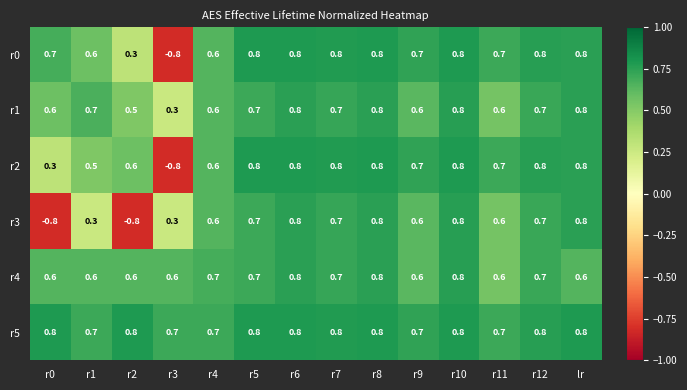

Which series has the largest total across all categories?

r5